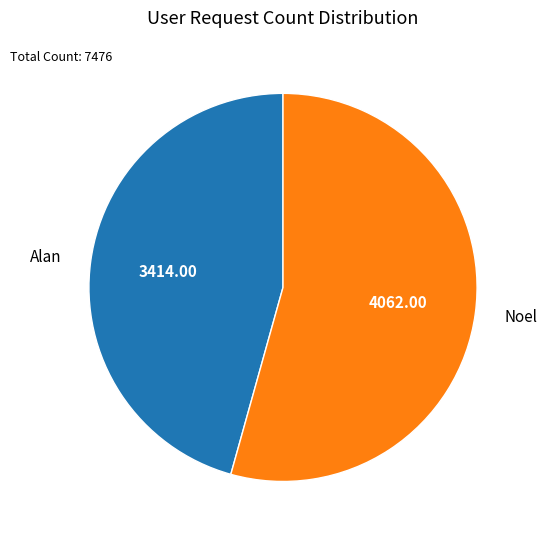

Combined, do Noel and Alan account for over 50%?

Yes